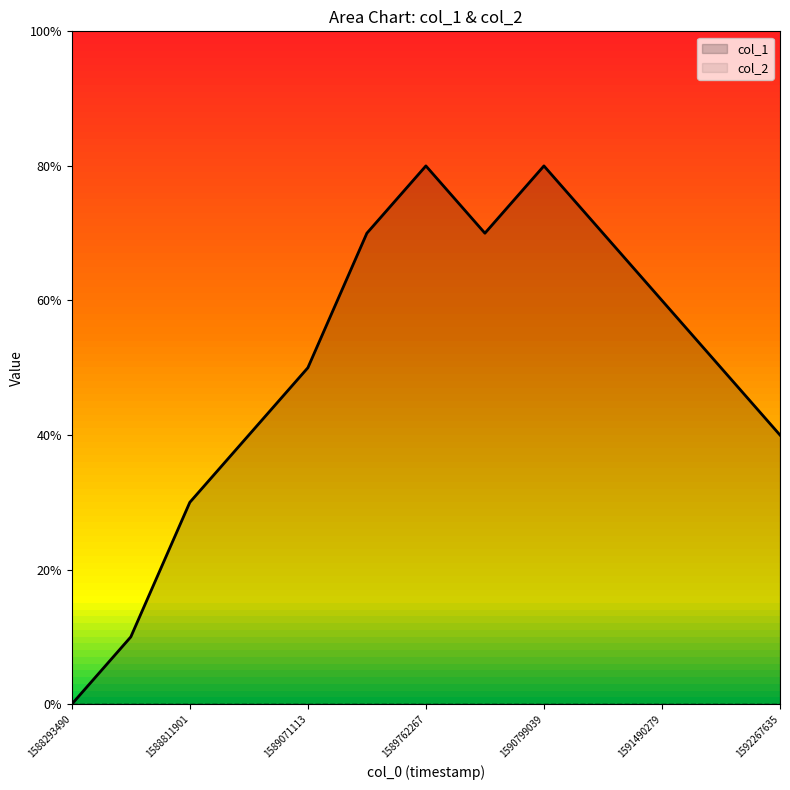

How many values are between 4 and 7?

8